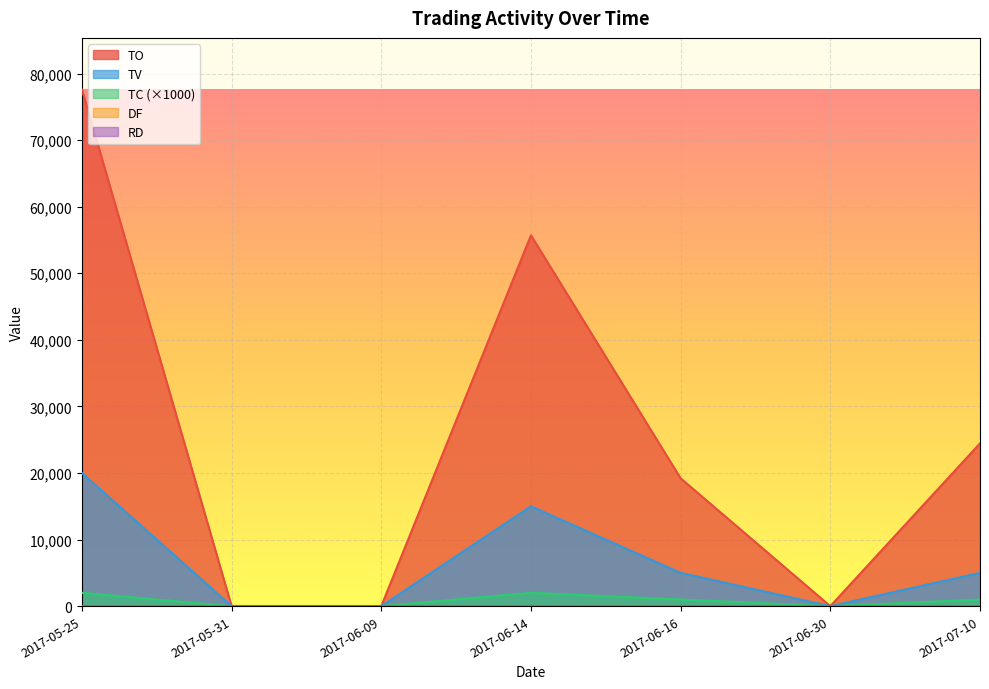

What is the difference between the maximum and minimum values in the TV series?

20000